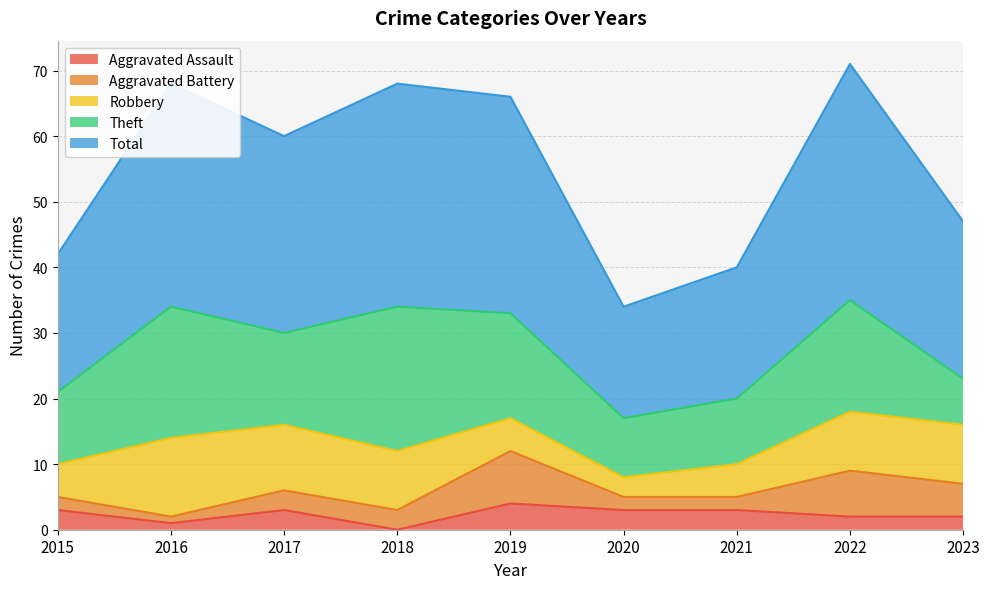

List the series in order of their peak value, lowest first.

Aggravated Assault, Aggravated Battery, Robbery, Theft, Total